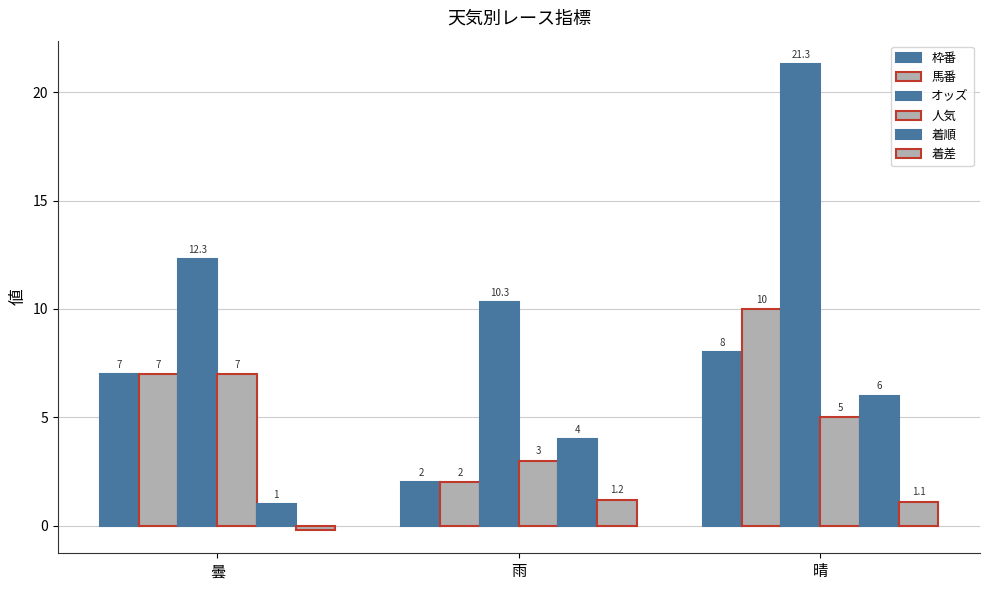

Are the bars horizontal?

No